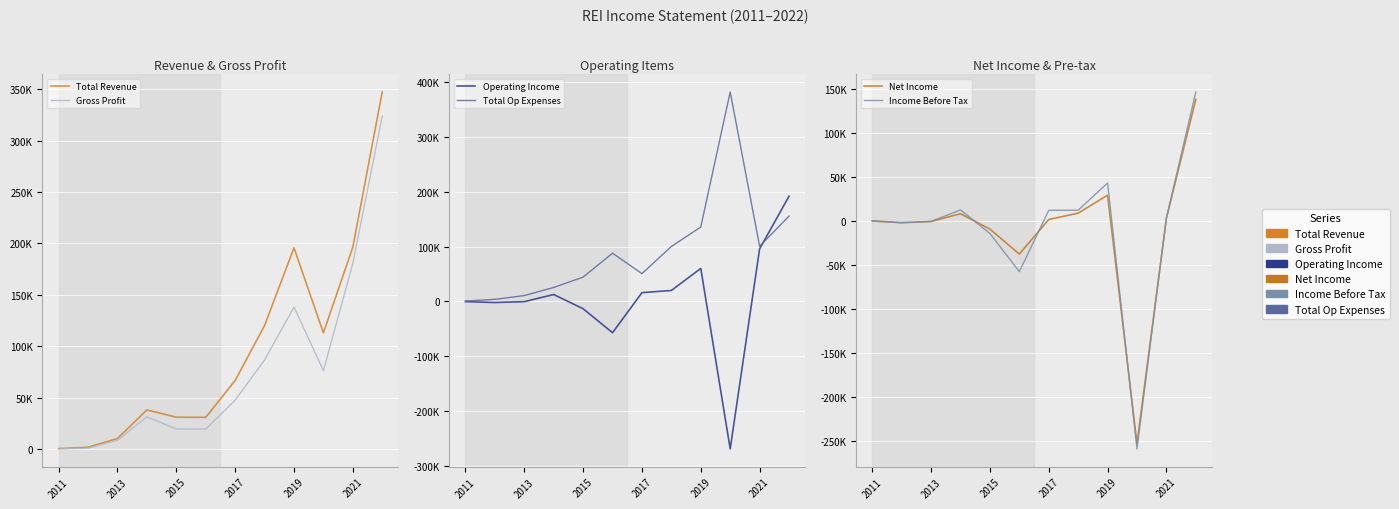

Count the number of categories in the chart.

12